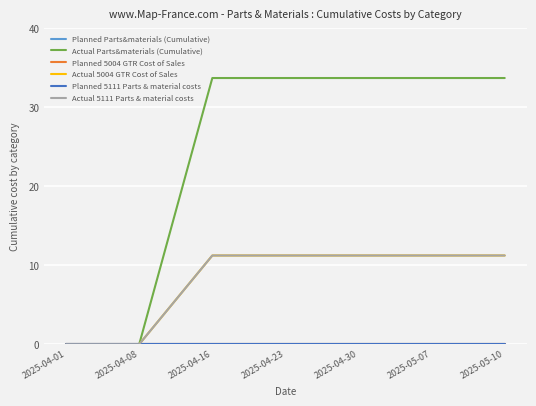

Reading left to right, what are all the values shown in this chart?

Planned Parts&materials (Cumulative): 2025-04-01=0.0	2025-04-08=0.0	2025-04-16=0.0	2025-04-23=0.0	2025-04-30=0.0	2025-05-07=0.0	2025-05-10=0.0
Actual Parts&materials (Cumulative): 2025-04-01=0.0	2025-04-08=0.0	2025-04-16=33.7	2025-04-23=33.7	2025-04-30=33.7	2025-05-07=33.7	2025-05-10=33.7
Planned 5004 GTR Cost of Sales: 2025-04-01=0.0	2025-04-08=0.0	2025-04-16=0.0	2025-04-23=0.0	2025-04-30=0.0	2025-05-07=0.0	2025-05-10=0.0
Actual 5004 GTR Cost of Sales: 2025-04-01=0.0	2025-04-08=0.0	2025-04-16=11.2	2025-04-23=11.2	2025-04-30=11.2	2025-05-07=11.2	2025-05-10=11.2
Planned 5111 Parts & material costs: 2025-04-01=0.0	2025-04-08=0.0	2025-04-16=0.0	2025-04-23=0.0	2025-04-30=0.0	2025-05-07=0.0	2025-05-10=0.0
Actual 5111 Parts & material costs: 2025-04-01=0.0	2025-04-08=0.0	2025-04-16=11.2	2025-04-23=11.2	2025-04-30=11.2	2025-05-07=11.2	2025-05-10=11.2